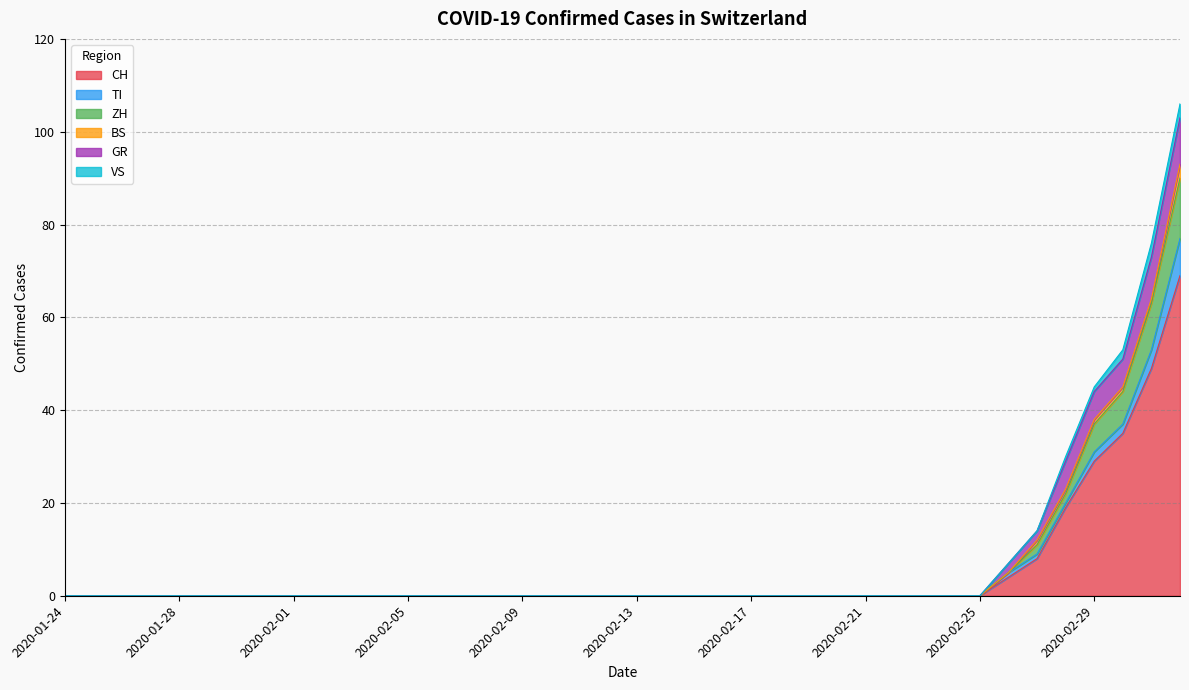

True or false: VS and GR intersect in this chart.

False